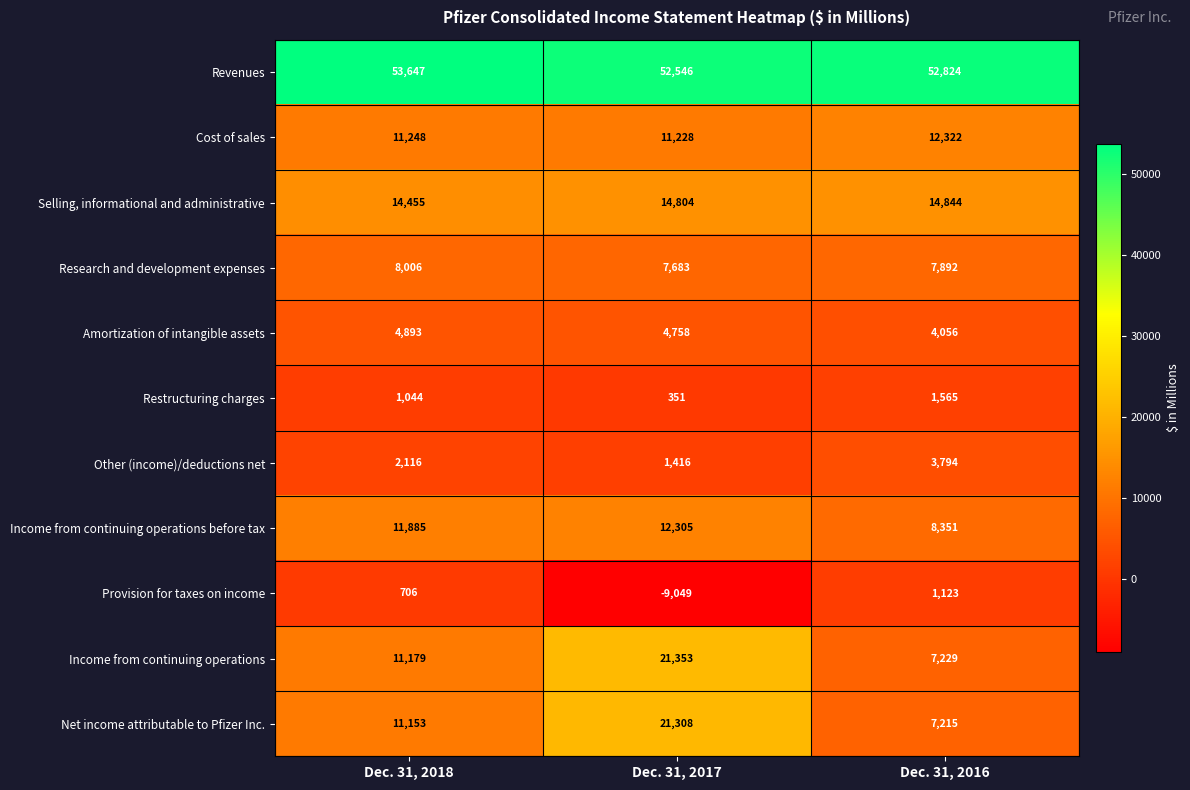

Where is Income from continuing operations nearest to the value 14291?

Dec. 31, 2018